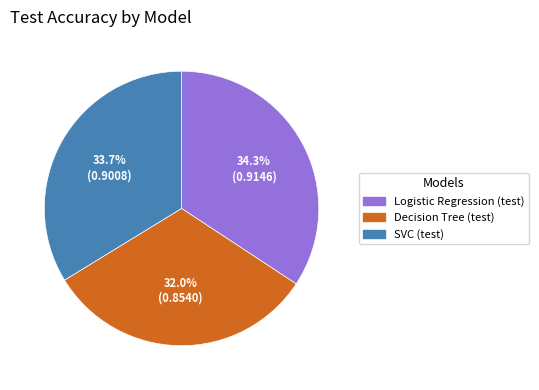

How many slices are in this pie chart?

3